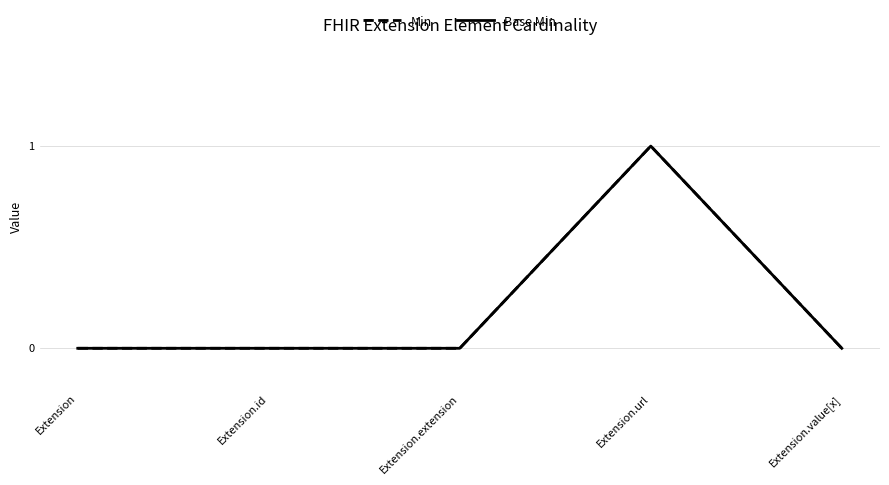

Does the chart display data point markers on the line(s)?

No